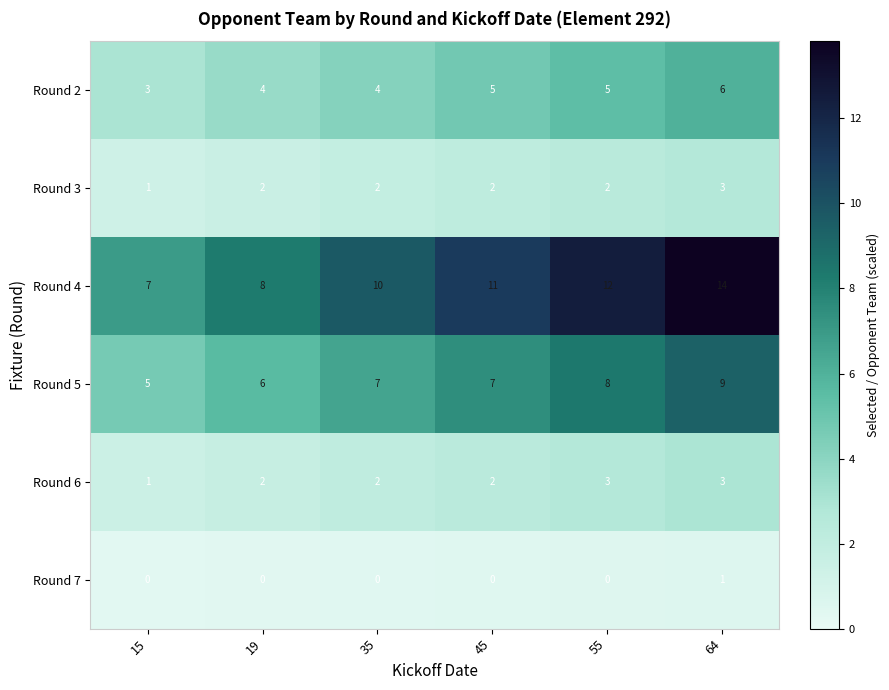

Count the Round 6 values in the range 2 to 3.

5